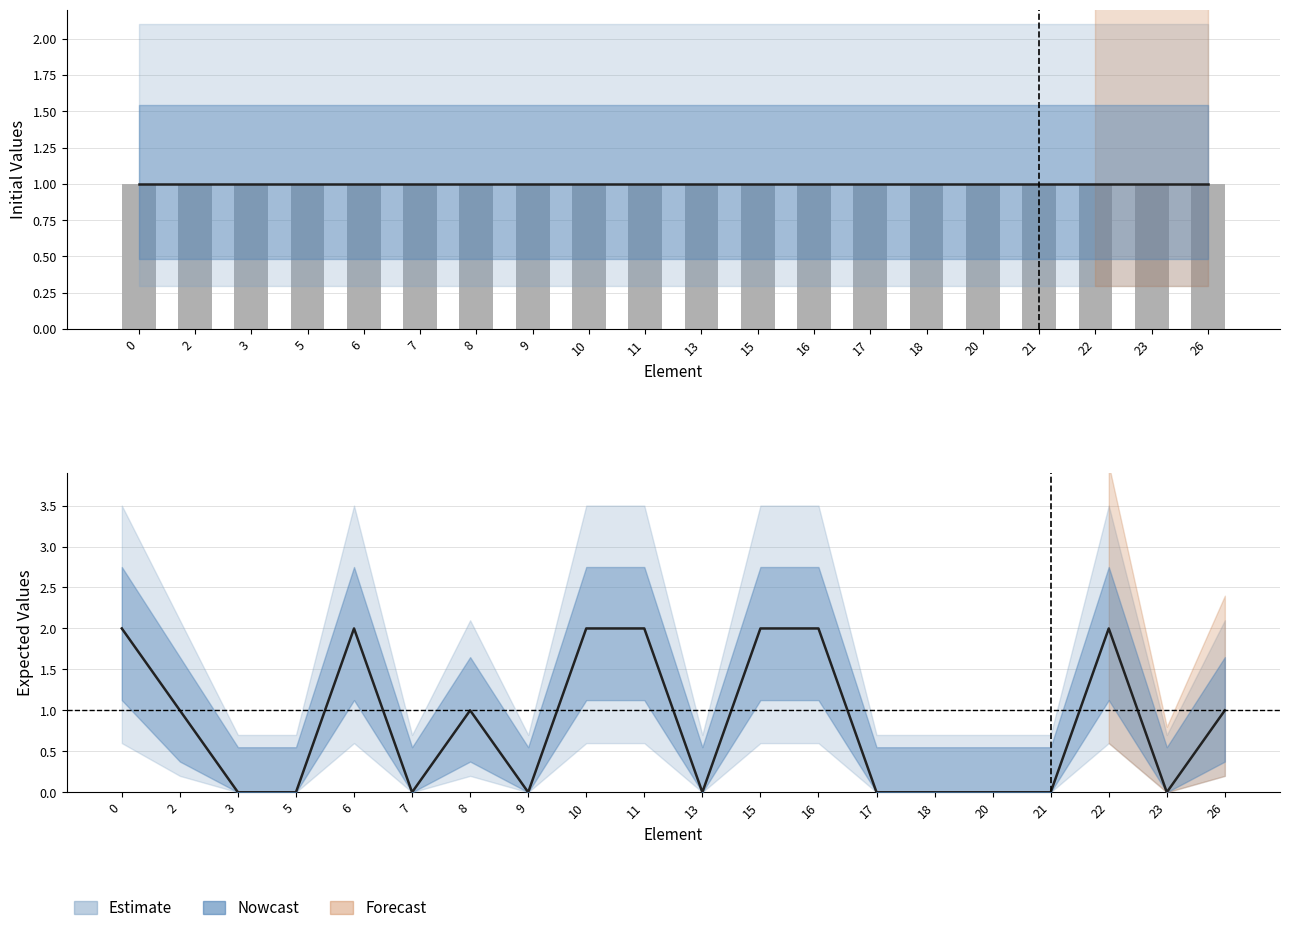

How many bars are there in total?

20